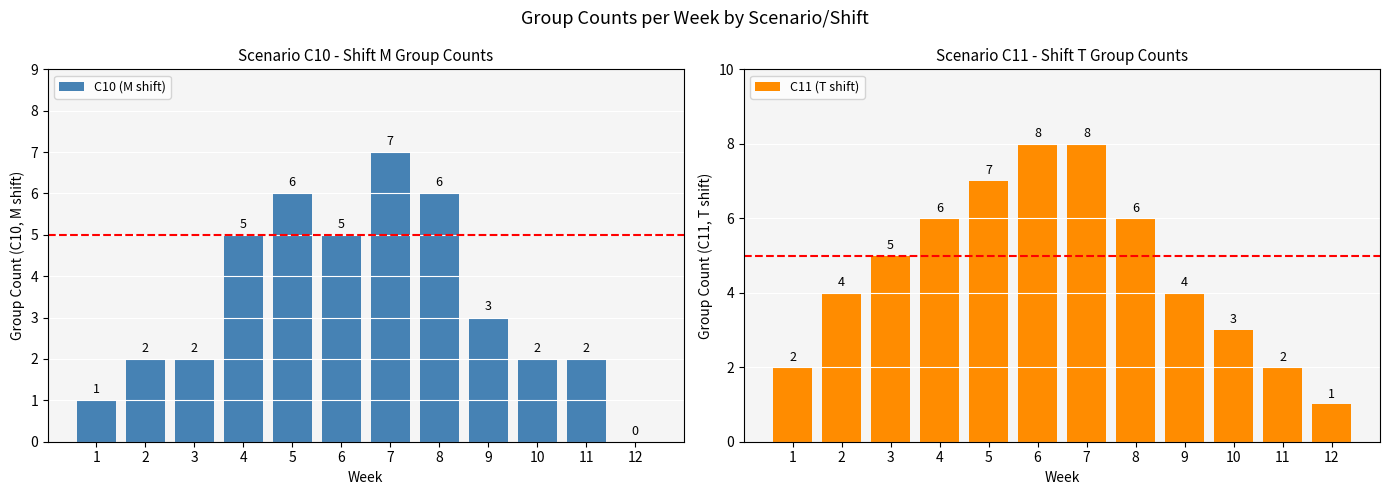

Which category has the lowest value in the C10 (M shift) series?

12